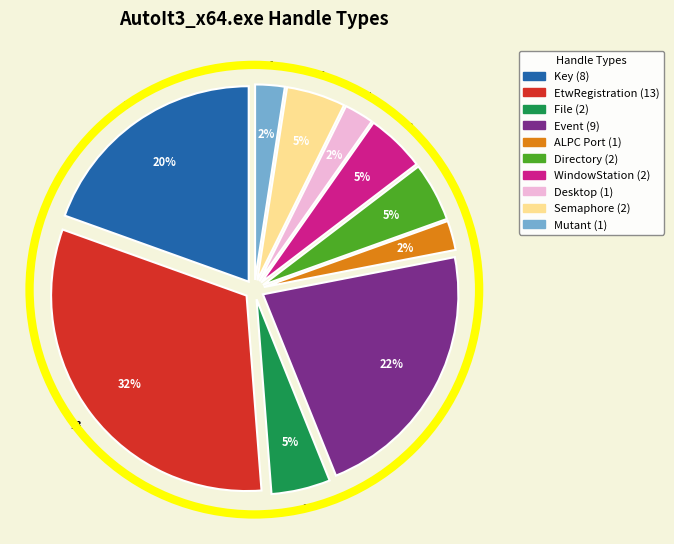

Count the number of slices in the pie.

10